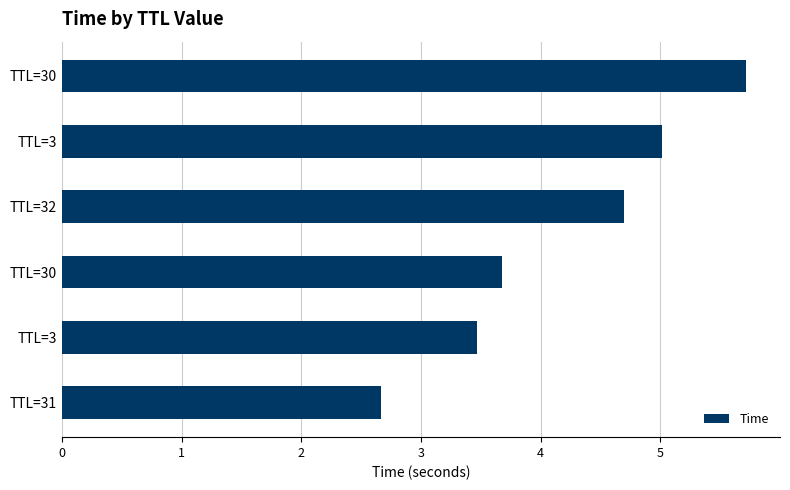

How many values are below 4?

3